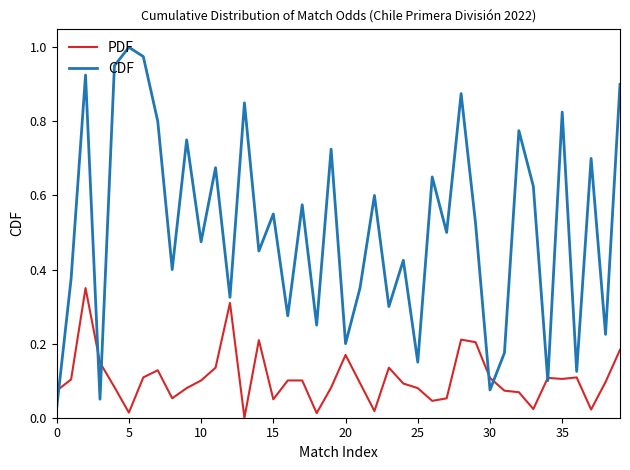

Which series has the largest range (max minus min)?

CDF